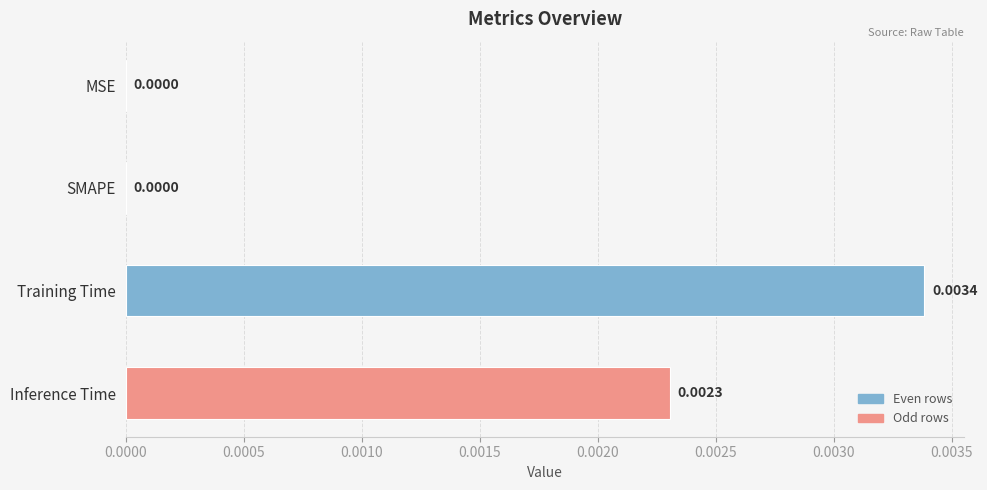

At which category does the chart reach its peak across all series?

Training Time